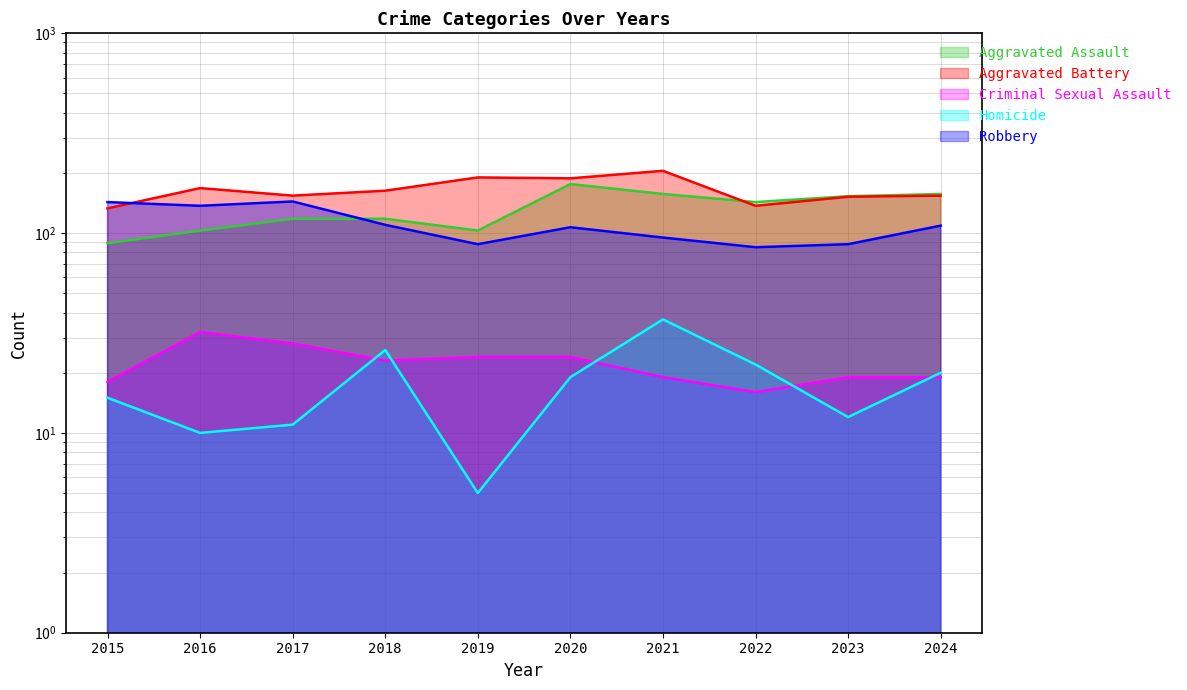

Which series has the largest range (max minus min)?

Aggravated Assault